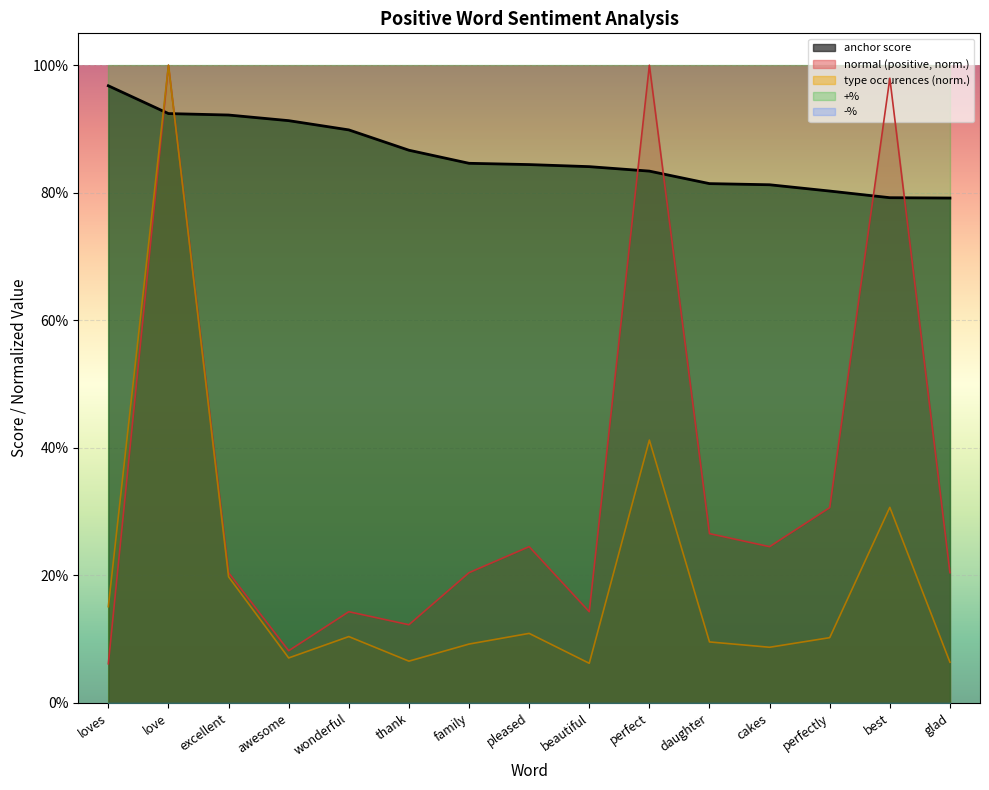

How many interior local peaks does the normal (positive) series have?

5